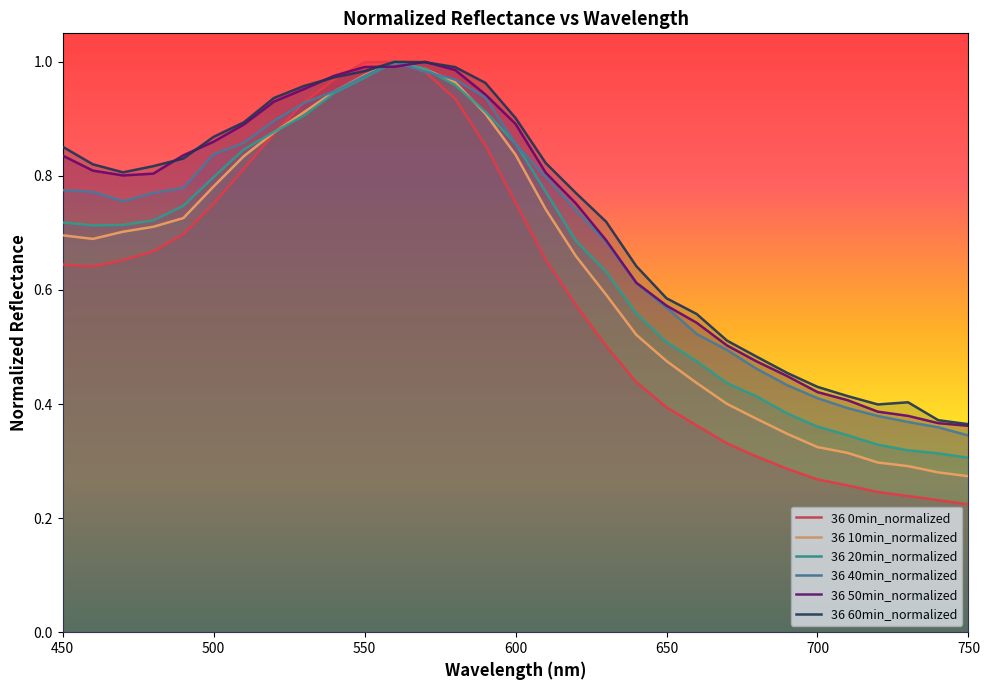

How many intersections are there between 36 10min_normalized and 36 40min_normalized?

2